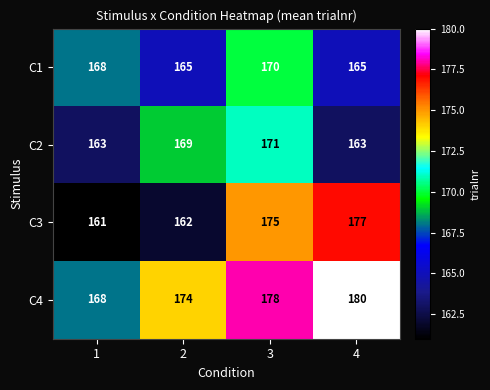

What is the smallest value displayed?

161